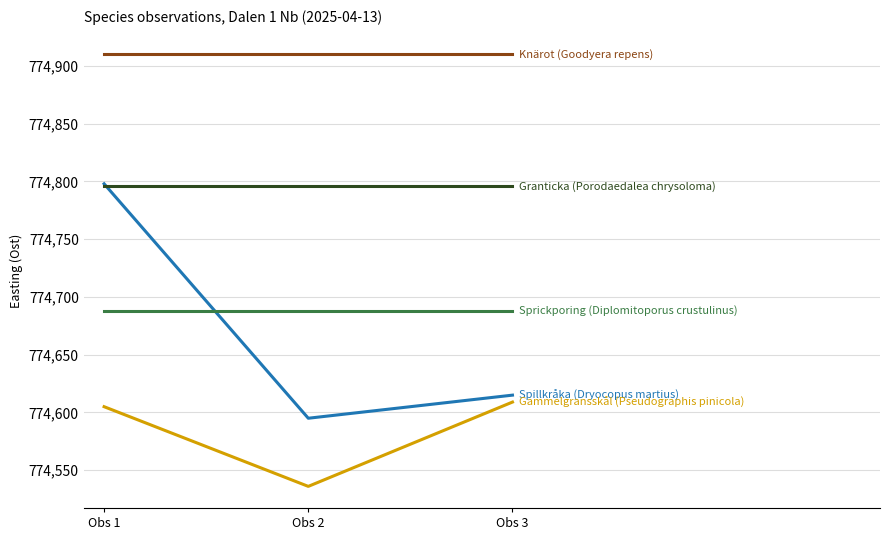

What is the total value across all series at Obs 3?

3873618